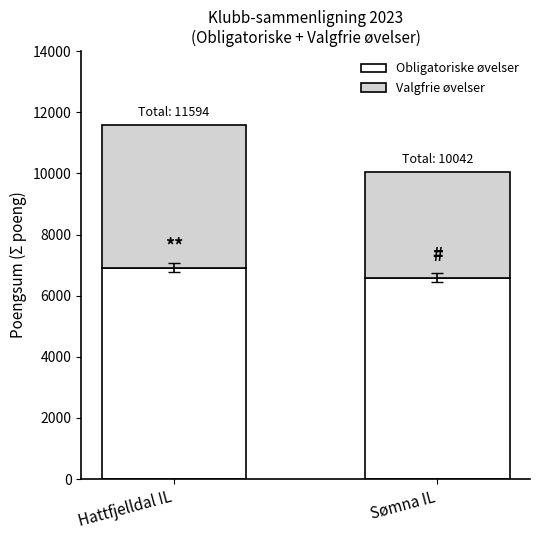

What is the total value across all series at Hattfjelldal IL?

11594